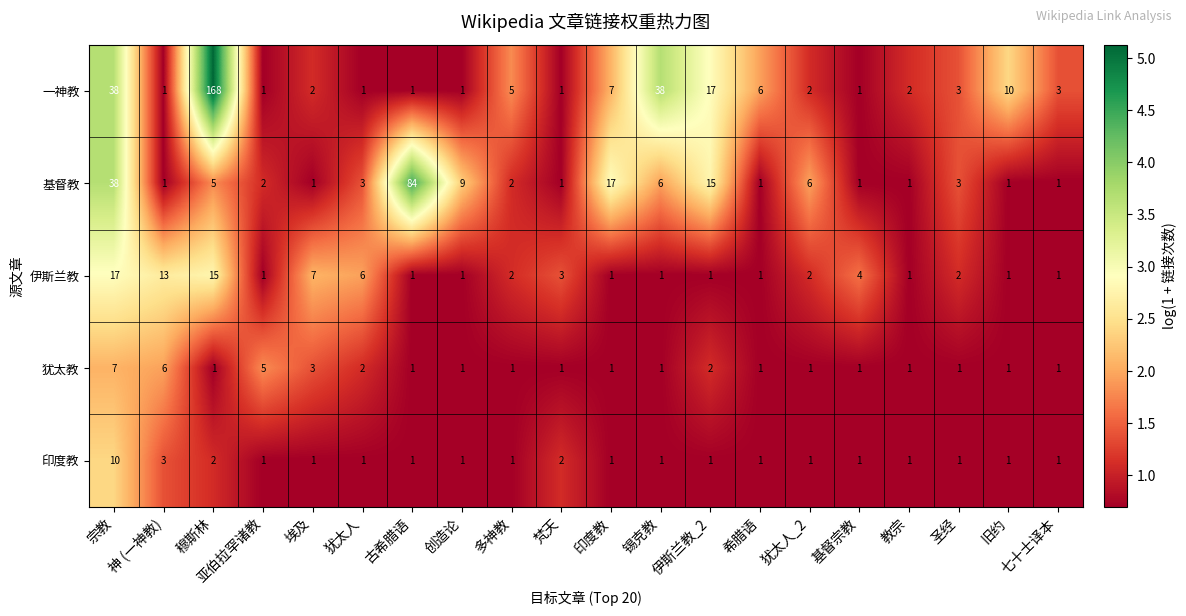

Where is 印度教 nearest to the value 5?

神 (一神教)